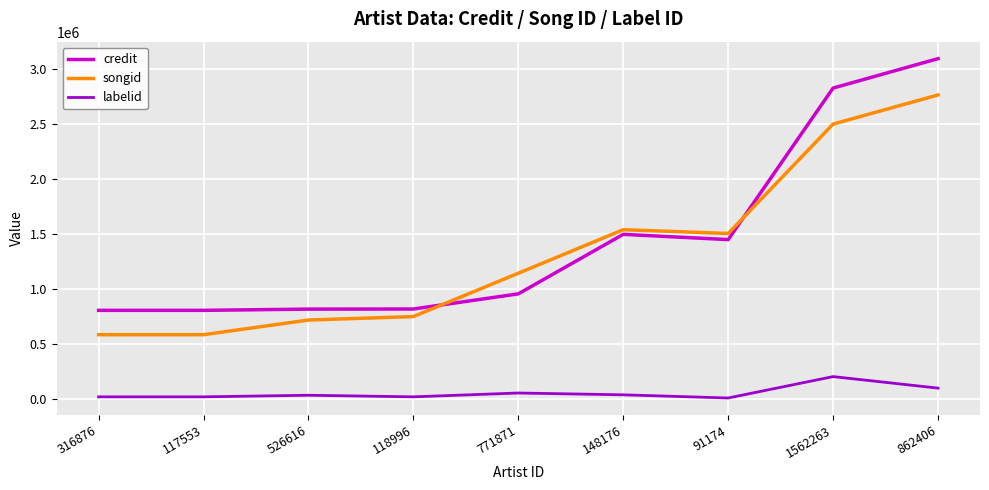

Does the chart have visible grid lines?

Yes